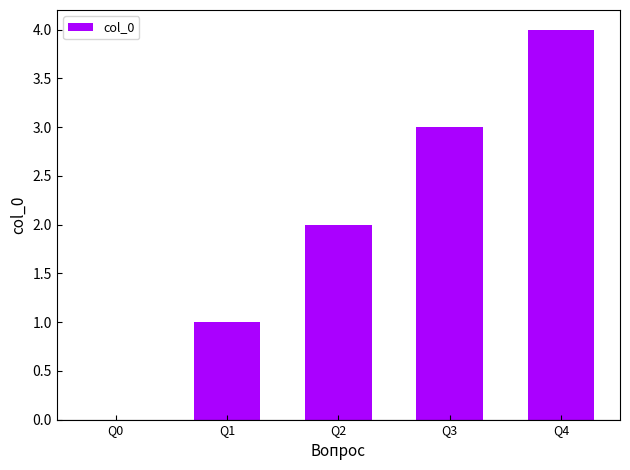

Are the bars horizontal?

No